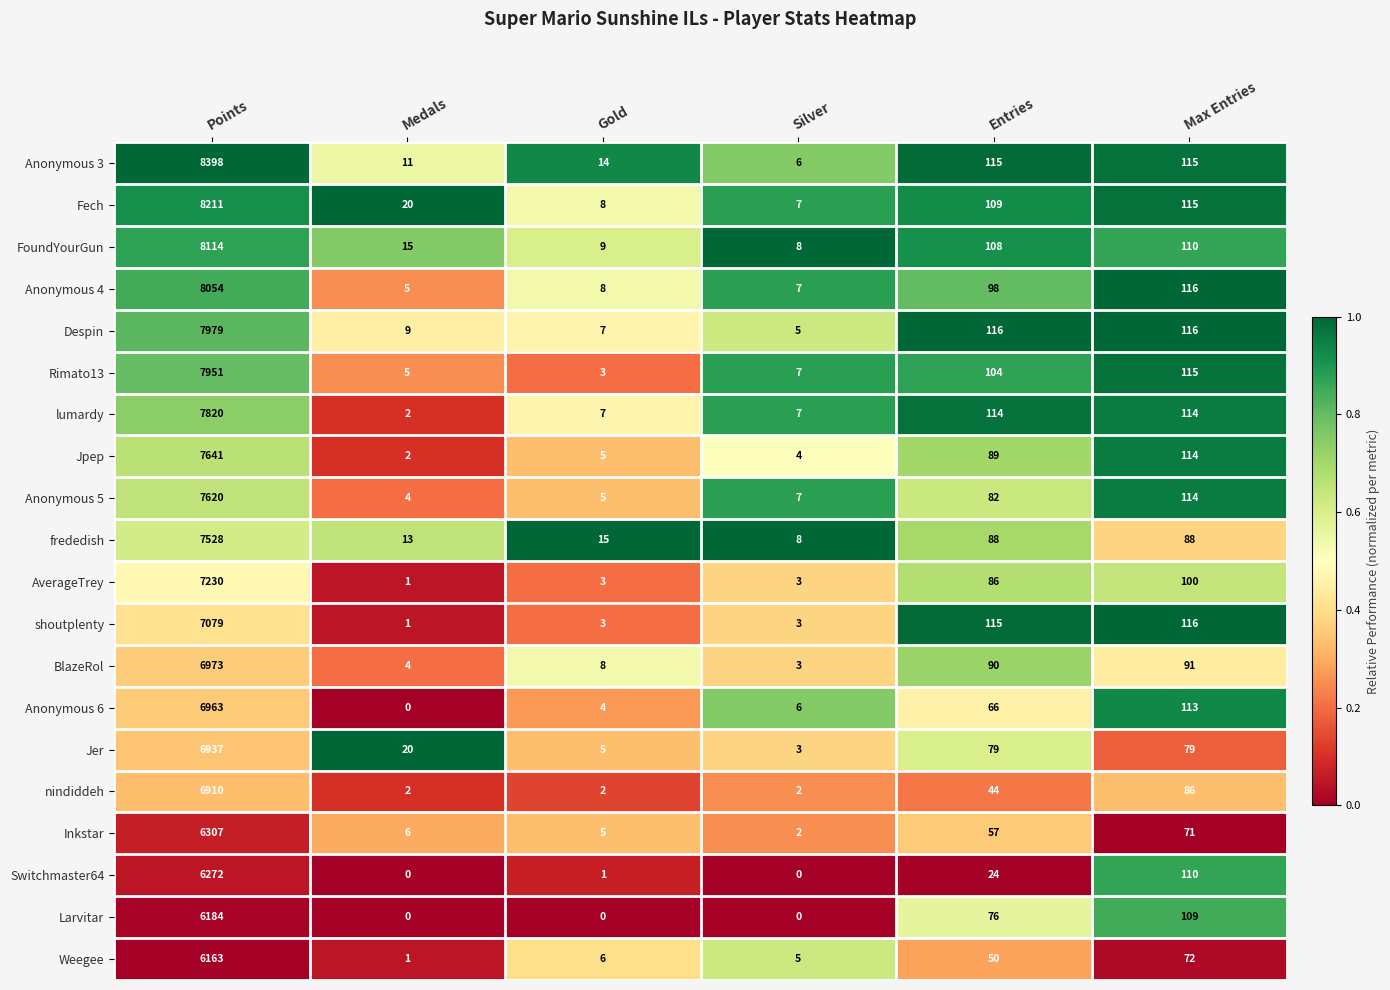

What value does the nindiddeh series have at Points, to the nearest 10?

6910